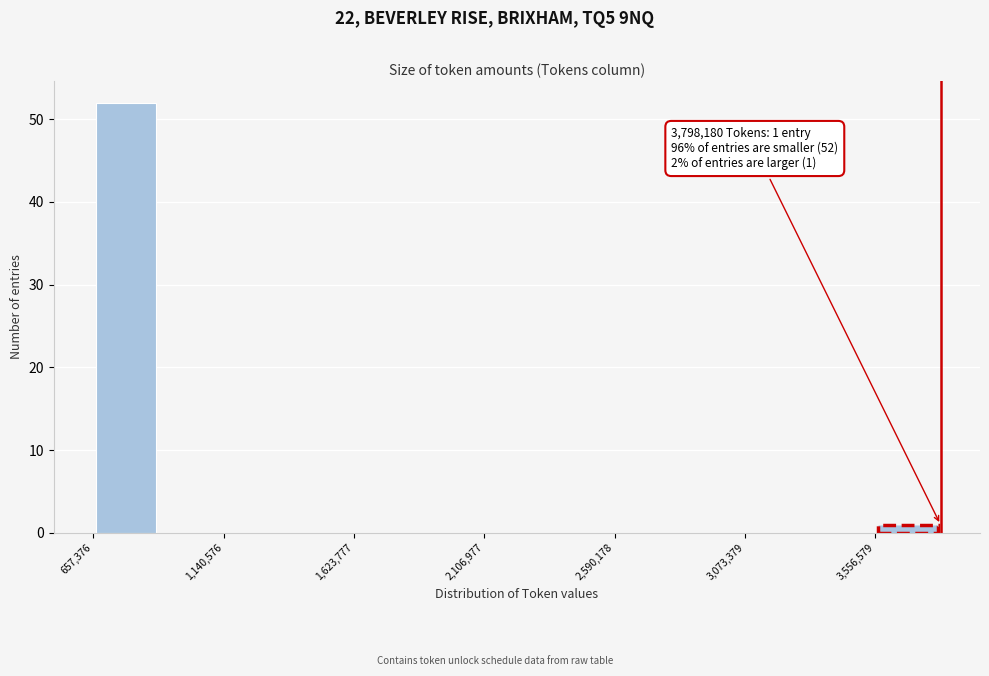

Which range on the x-axis has the tallest bar?

650000 to 900000